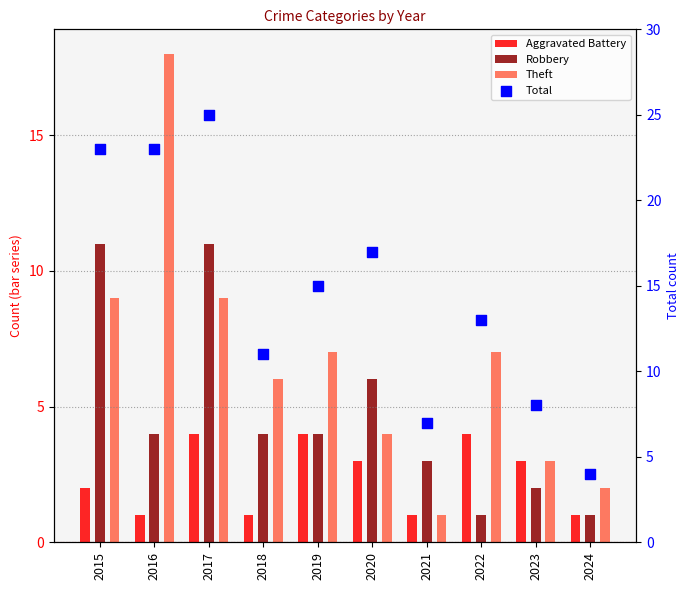

Which series has the largest total across all categories?

Total